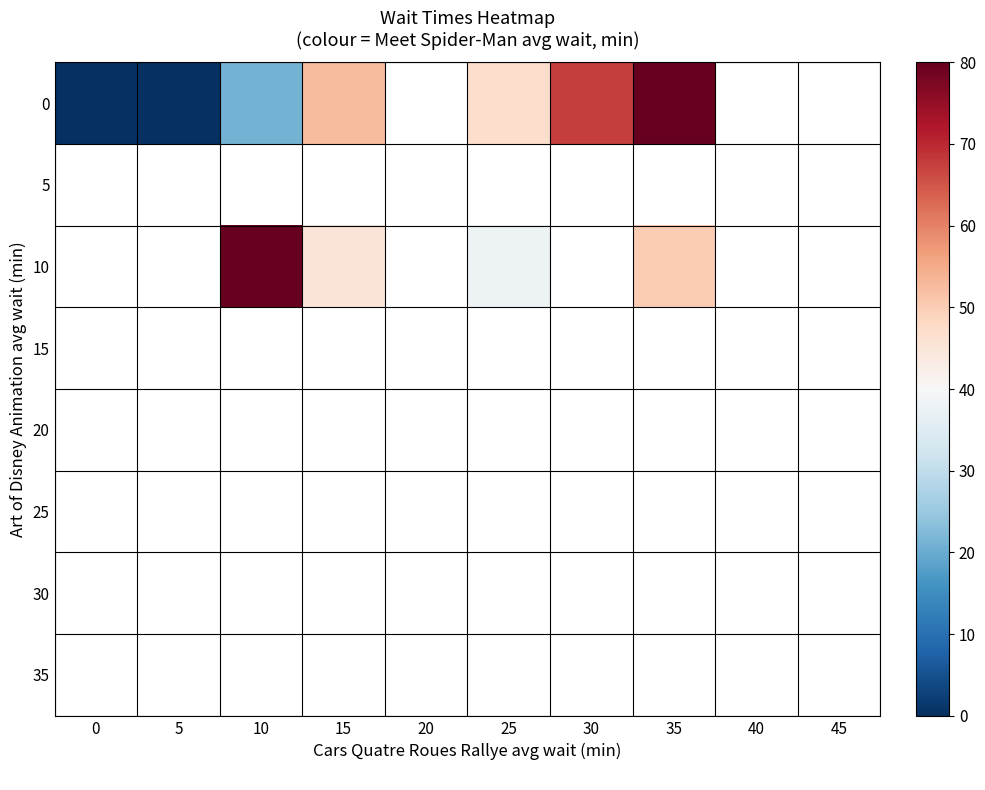

Rank the series by their maximum value, from highest to lowest.

0, 5, 10, 15, 20, 25, 30, 35